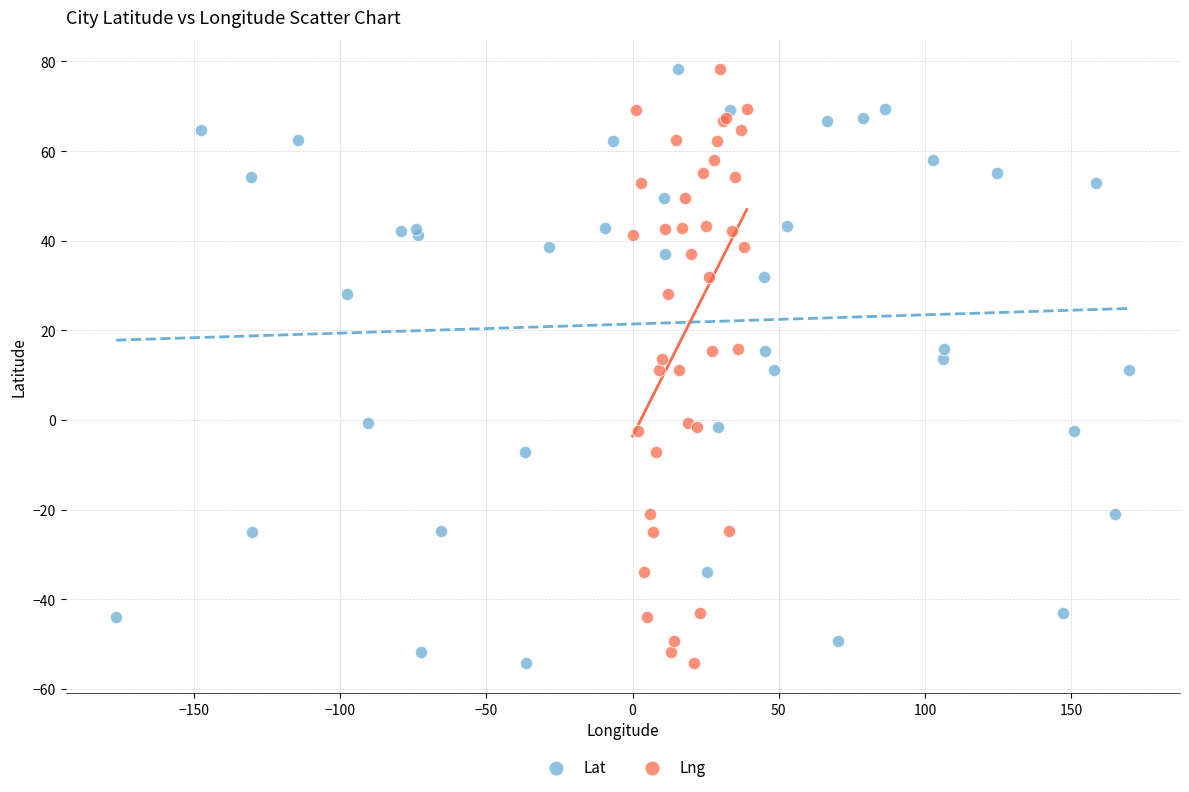

What are all the series names shown in the legend?

Lat, Lng